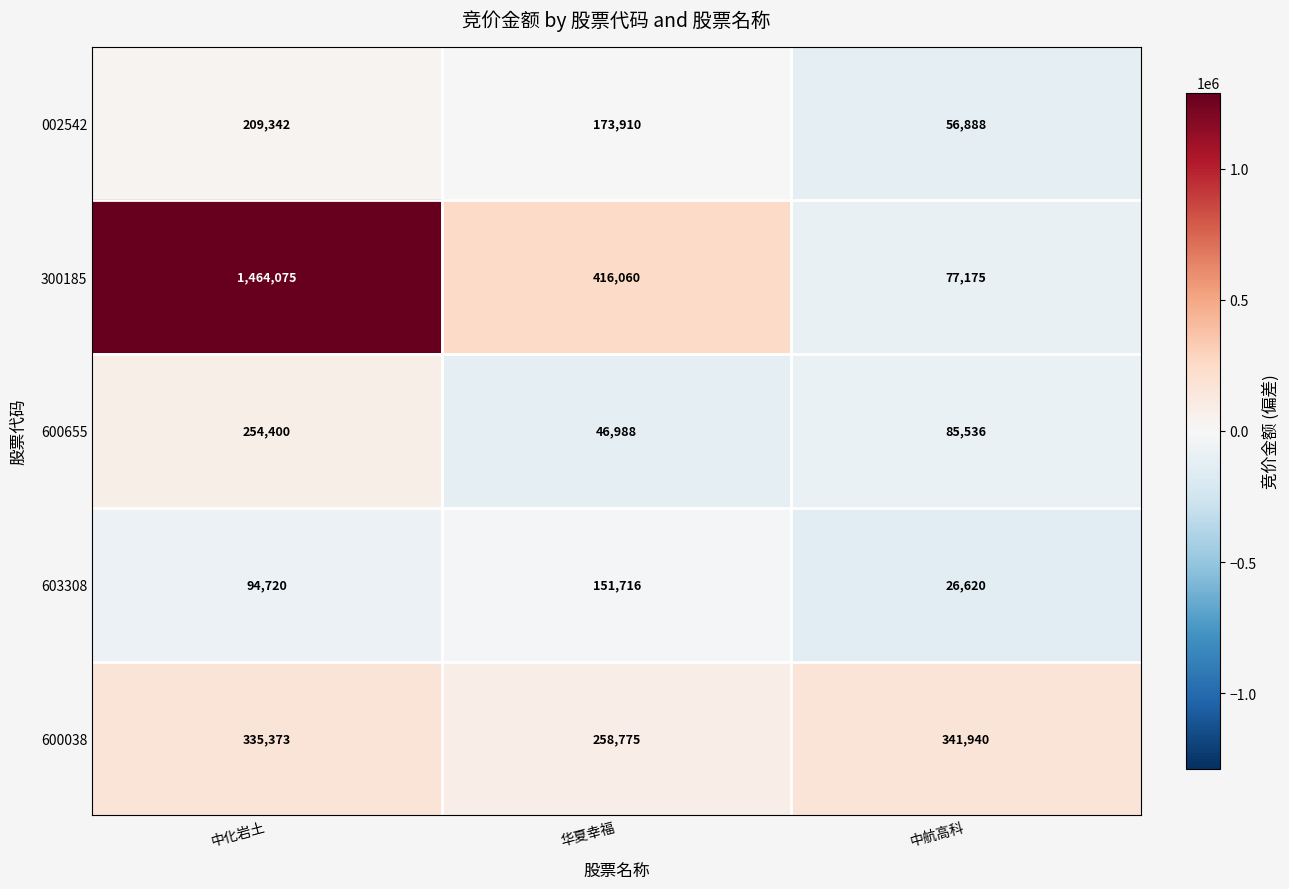

Reading right to left, extract all data points from this chart.

002542: 中航高科=56888	华夏幸福=173910	中化岩土=209342
300185: 中航高科=77175	华夏幸福=416060	中化岩土=1464075
600655: 中航高科=85536	华夏幸福=46988	中化岩土=254400
603308: 中航高科=26620	华夏幸福=151716	中化岩土=94720
600038: 中航高科=341940	华夏幸福=258775	中化岩土=335373